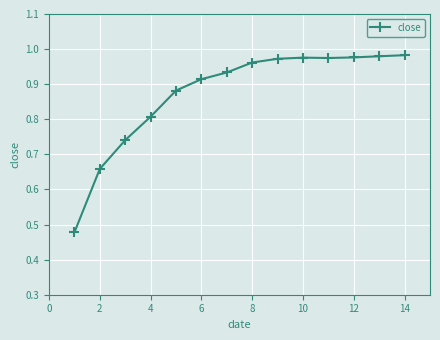

True or false: the data has more than 0 interior local peaks.

True